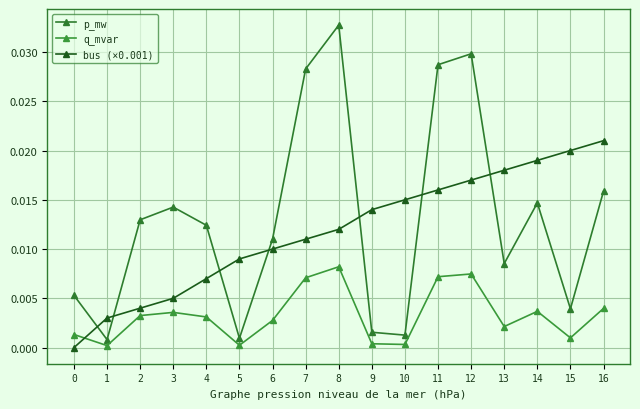

Does the chart have visible grid lines?

Yes